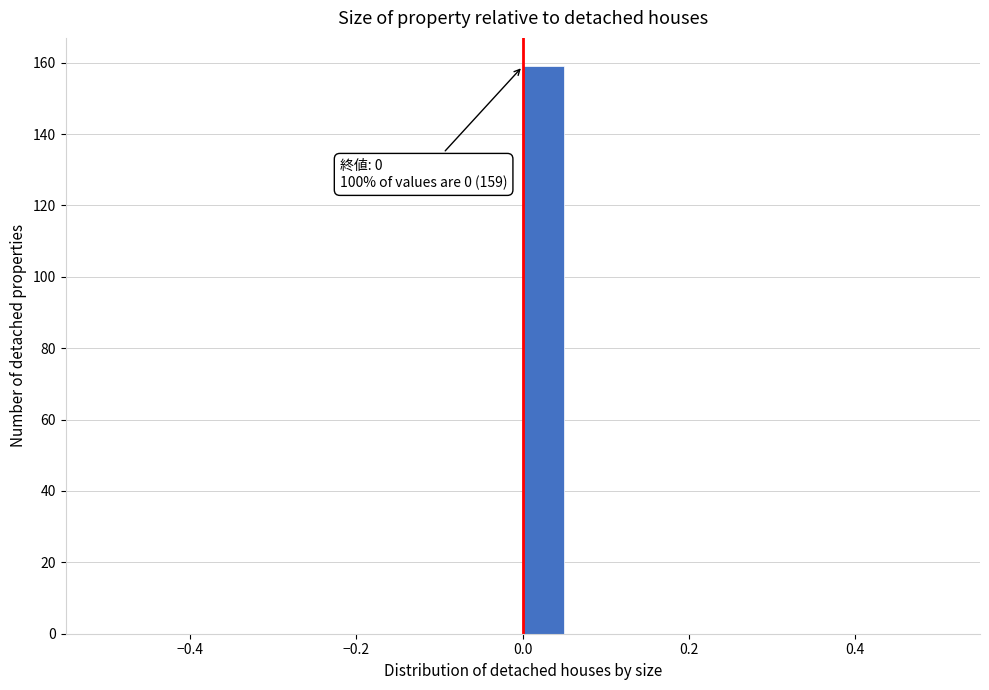

Around what value on the x-axis is the tallest bar? Give the approximate position of its centre, as read against the axis.

0.02